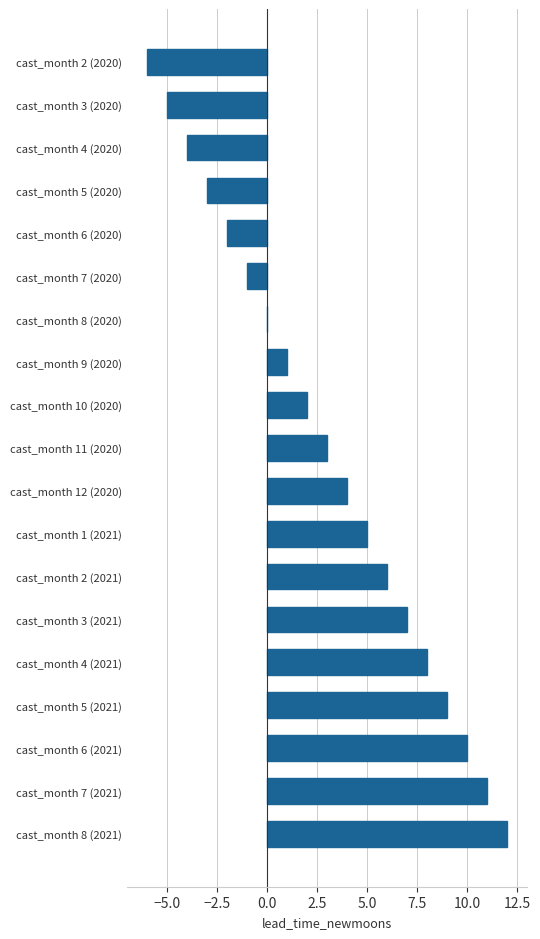

What is the maximum value shown in the chart?

12